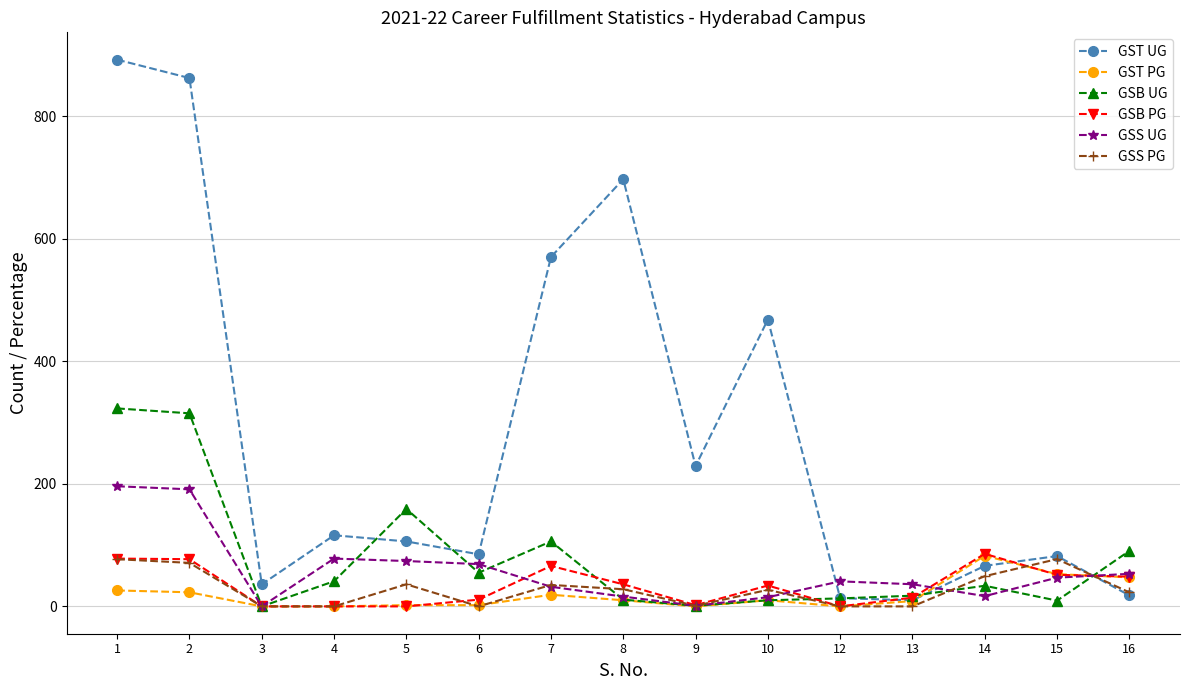

Which series has the widest spread of values?

GST UG